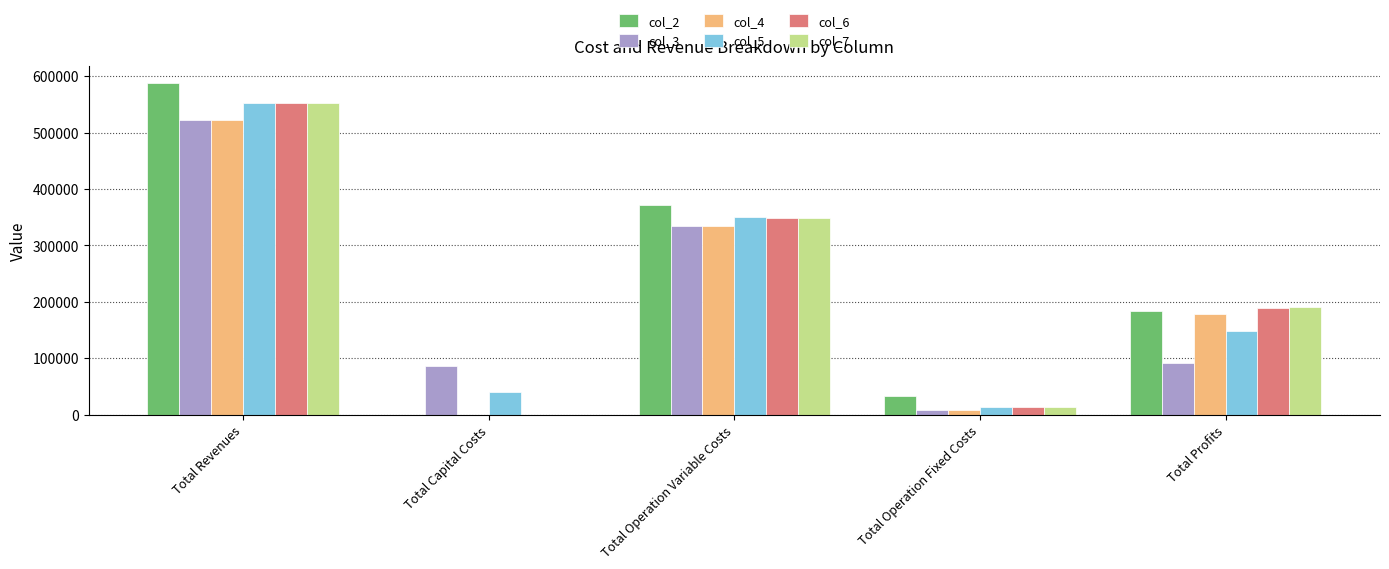

What is the average value of the col_7 series?

220798.7